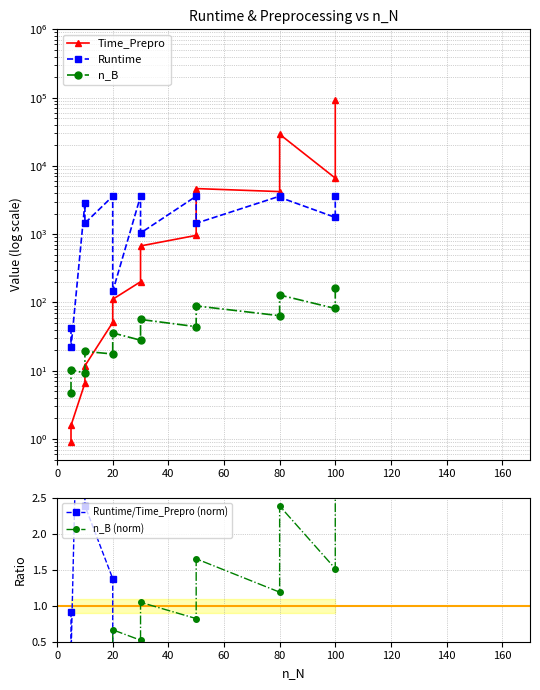

What is the minimum value for Time_Prepro?

0.9